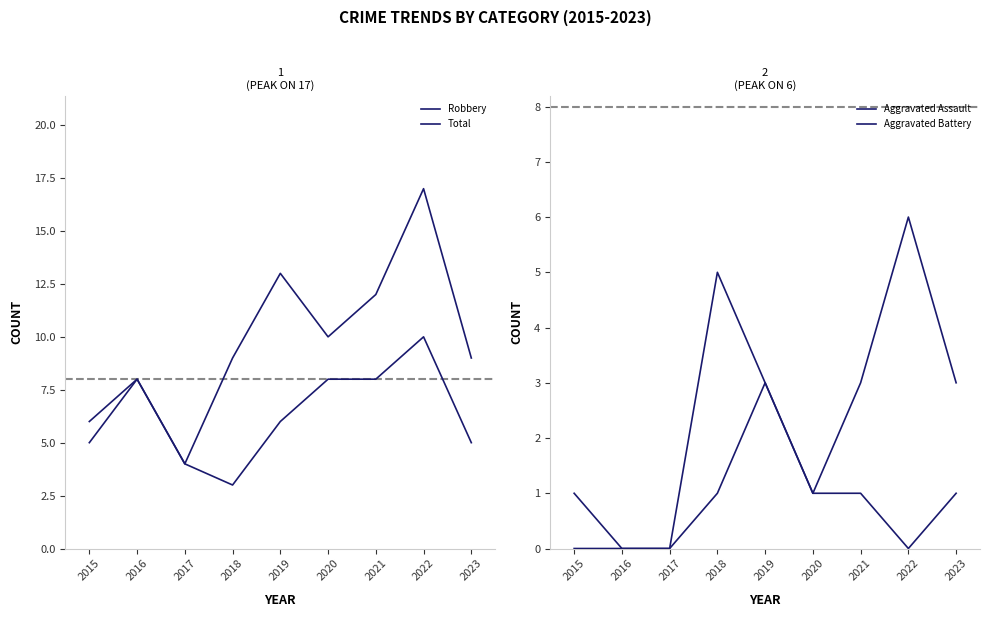

True or false: Aggravated Assault and Total intersect in this chart.

False